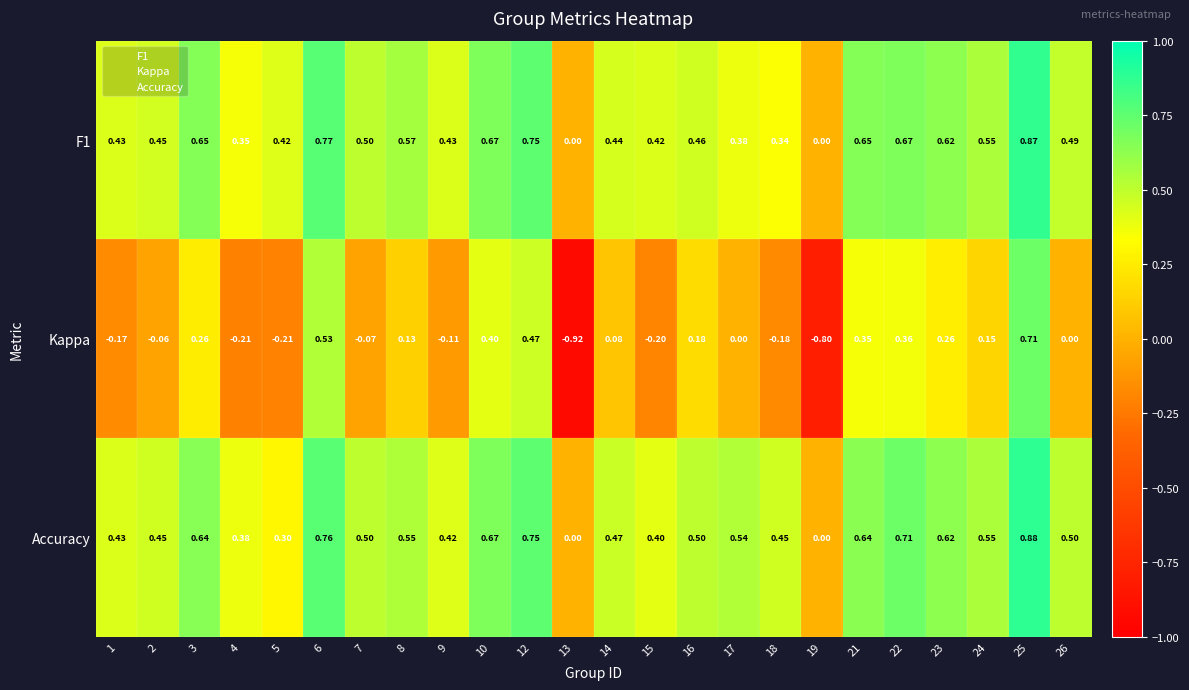

Is the value of Kappa at 25 greater than the value of Accuracy at 19?

Yes